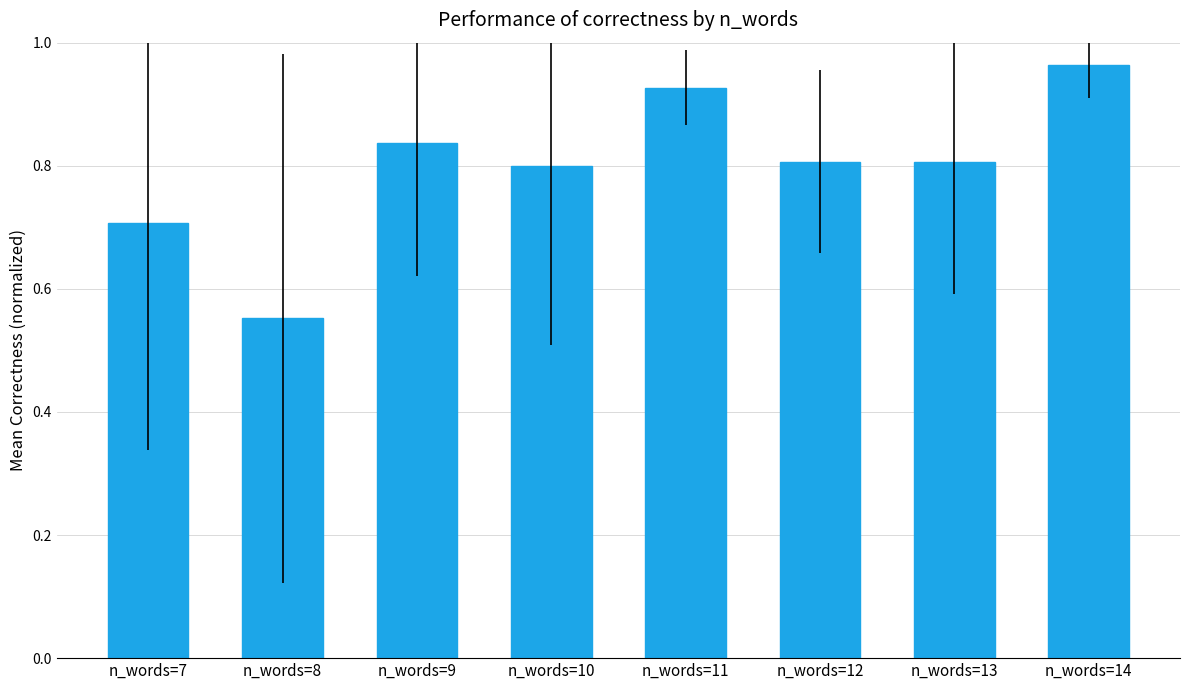

How many bars are there in total?

8